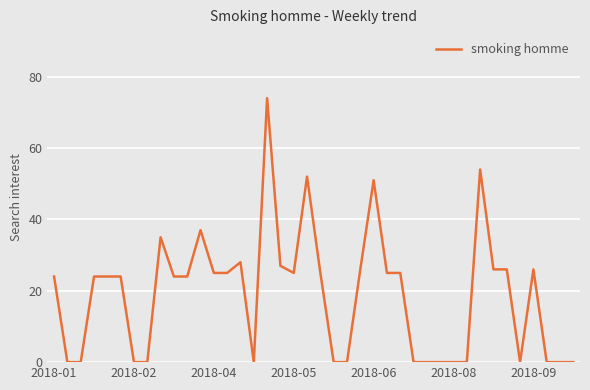

What is the maximum value shown in the chart?

74